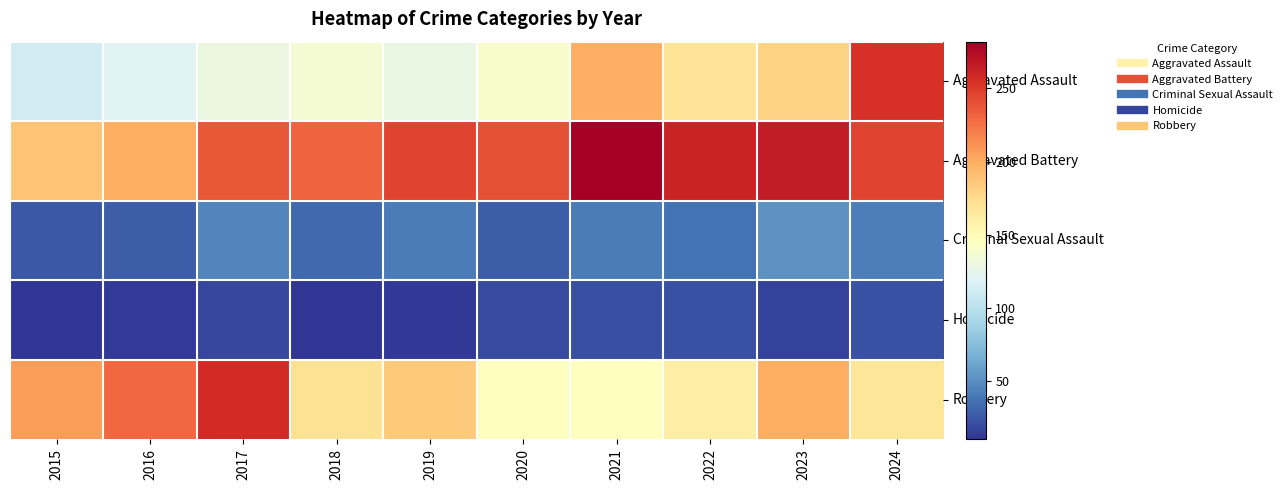

Reading left to right, transcribe all the data shown in this chart.

Aggravated Assault: 2015=113	2016=121	2017=129	2018=137	2019=128	2020=140	2021=199	2022=169	2023=179	2024=254
Aggravated Battery: 2015=188	2016=200	2017=237	2018=231	2019=245	2020=240	2021=282	2022=261	2023=266	2024=245
Criminal Sexual Assault: 2015=25	2016=27	2017=46	2018=33	2019=41	2020=28	2021=41	2022=37	2023=52	2024=42
Homicide: 2015=10	2016=13	2017=18	2018=10	2019=12	2020=20	2021=21	2022=22	2023=16	2024=22
Robbery: 2015=207	2016=229	2017=257	2018=171	2019=185	2020=147	2021=146	2022=161	2023=200	2024=168